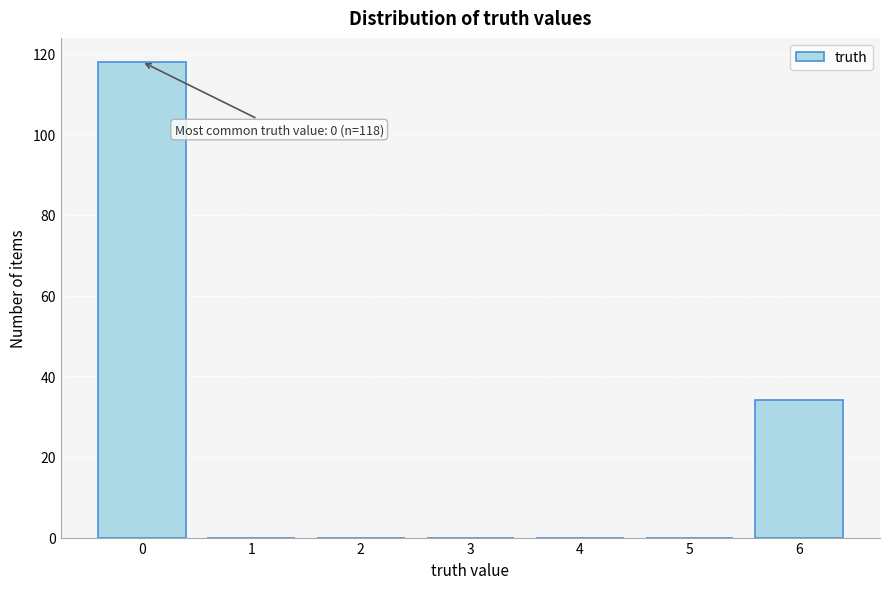

Which range on the x-axis has the tallest bar?

-0.5 to 0.5